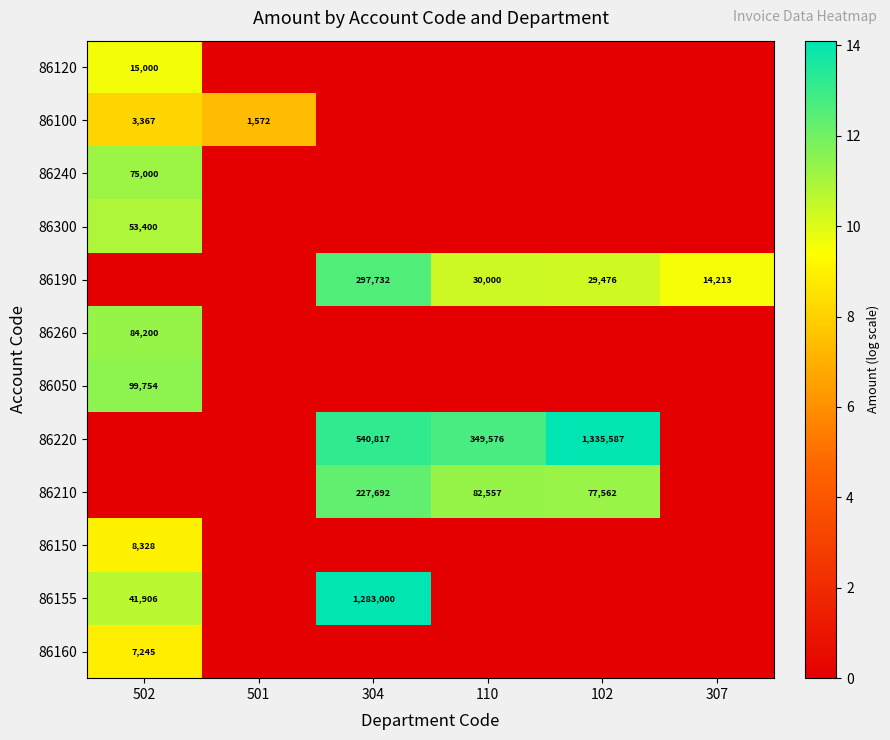

What is the difference between the highest and lowest values at 110?

12.8